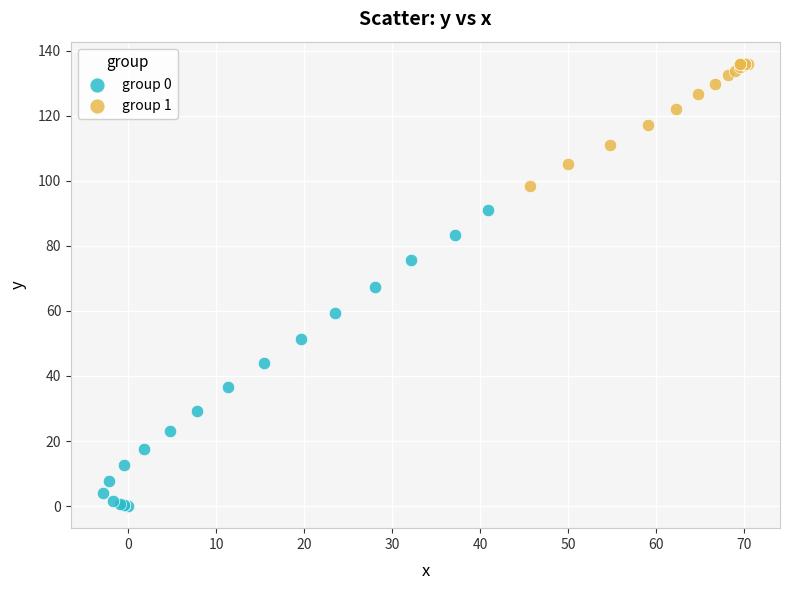

Which series reaches the minimum Y coordinate?

group 0